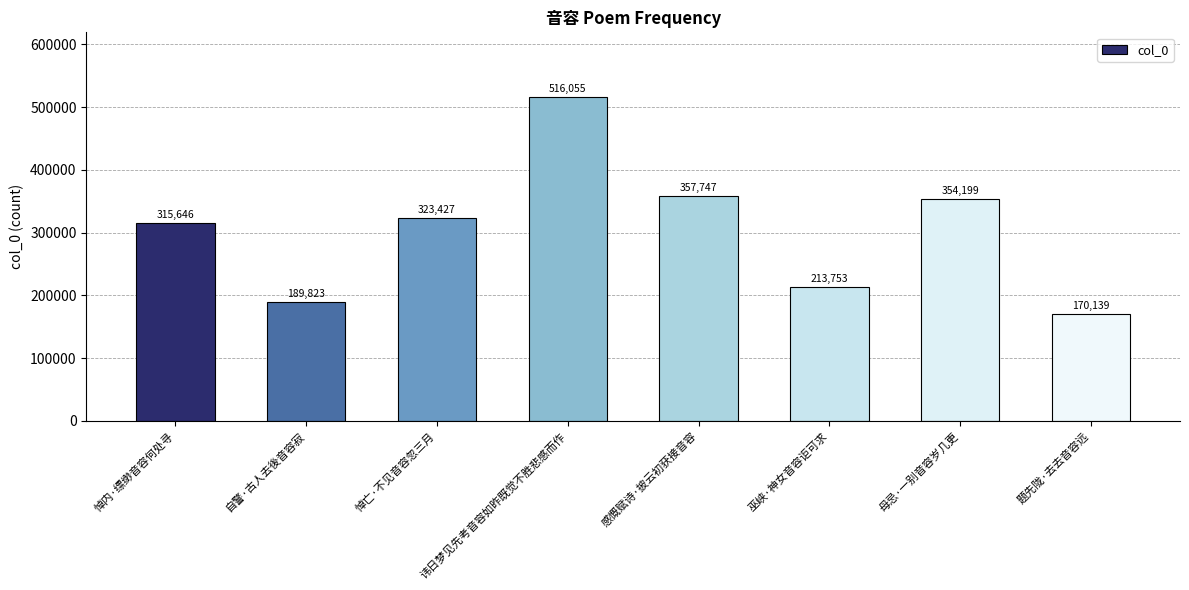

Reading left to right, list all the values displayed in this chart.

悼内·缥缈音容何处寻=315646	自警·古人去後音容寂=189823	悼亡·不见音容忽三月=323427	讳日梦见先考音容如昨既觉不胜悲感而作=516055	感慨赋诗·披云初获接音容=357747	巫峡·神女音容讵可求=213753	母忌·一别音容岁几更=354199	题先陇·去去音容远=170139